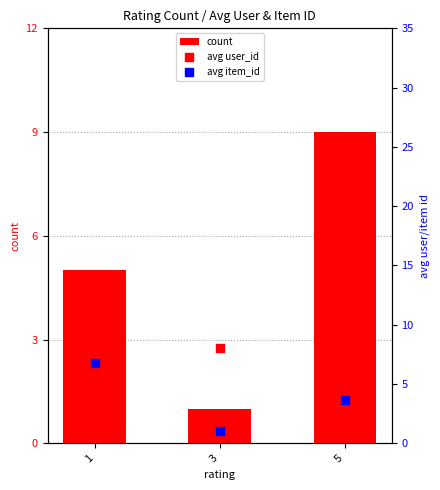

At which category is the sum across all series the highest?

1